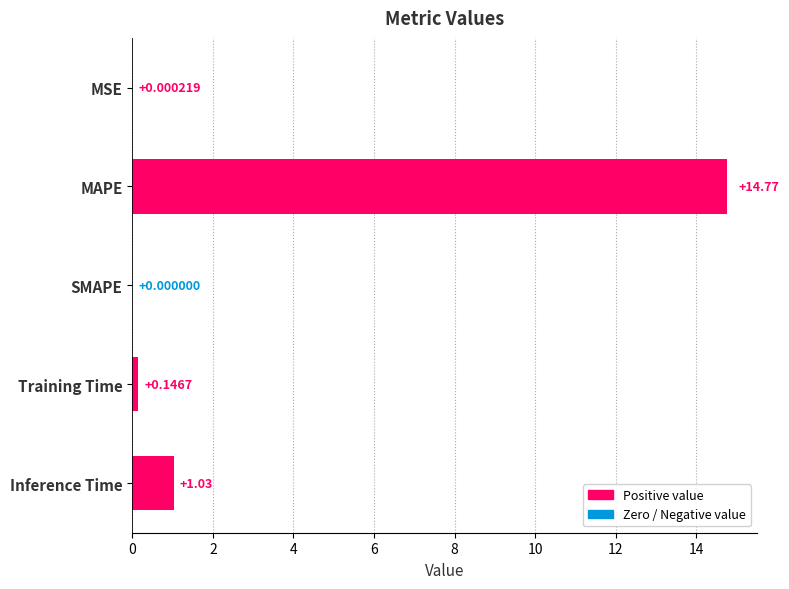

Between MAPE and Inference Time, which is larger?

MAPE